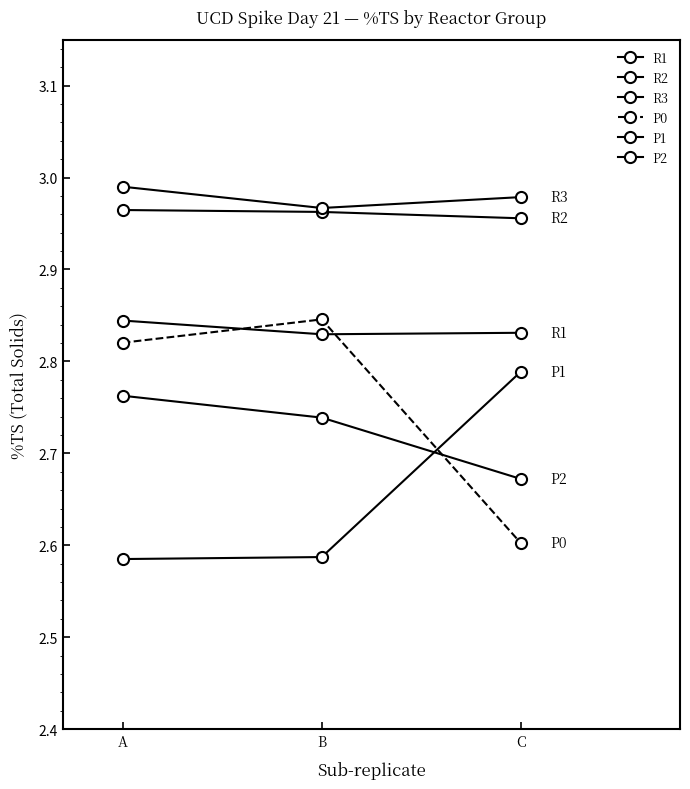

Is it true that P2 equals 4.4 at B?

False